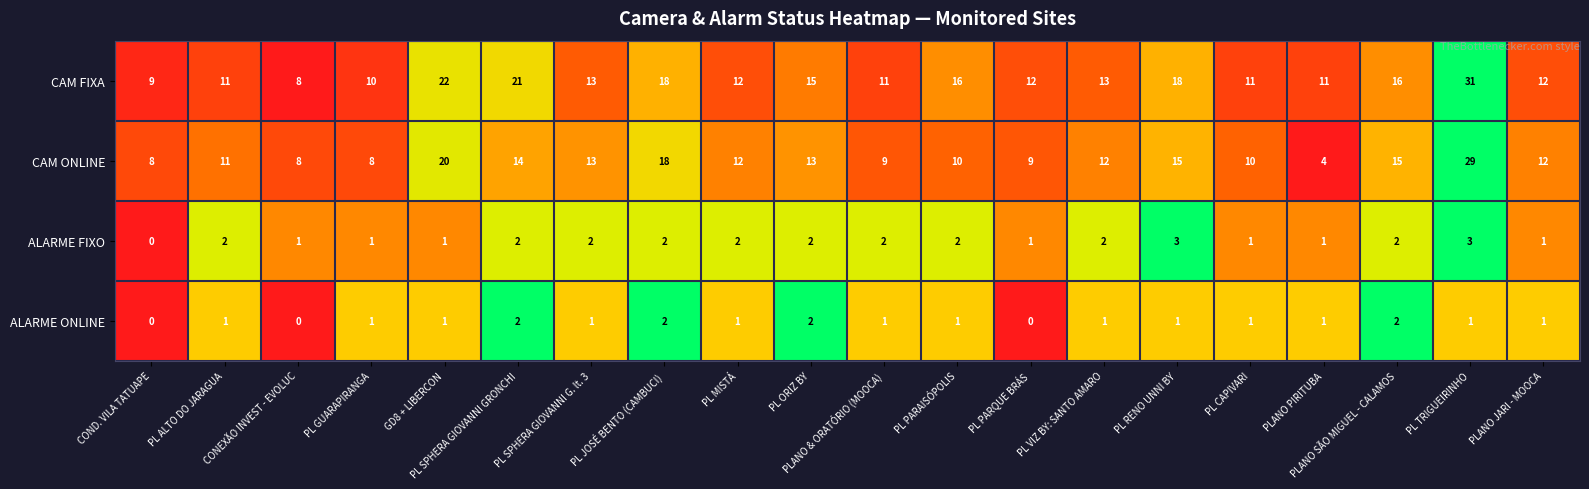

Which series has the largest range (max minus min)?

CAM ONLINE